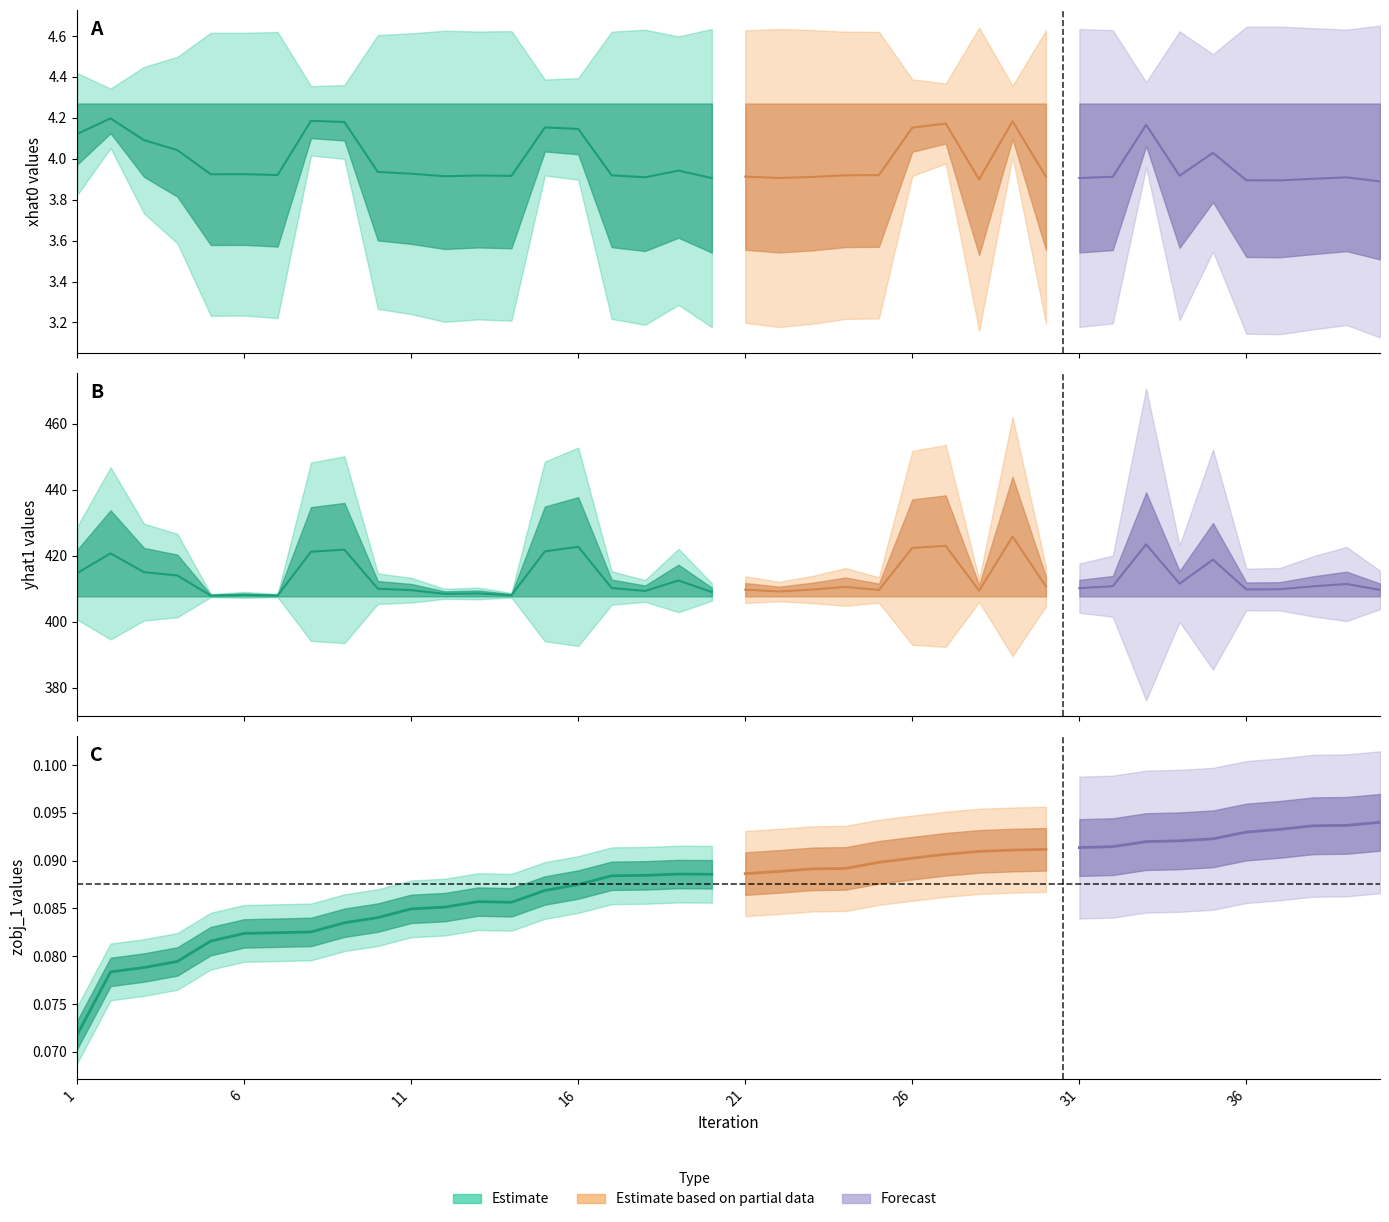

The yhat1 series shows 409.6 at 11. True or false?

True